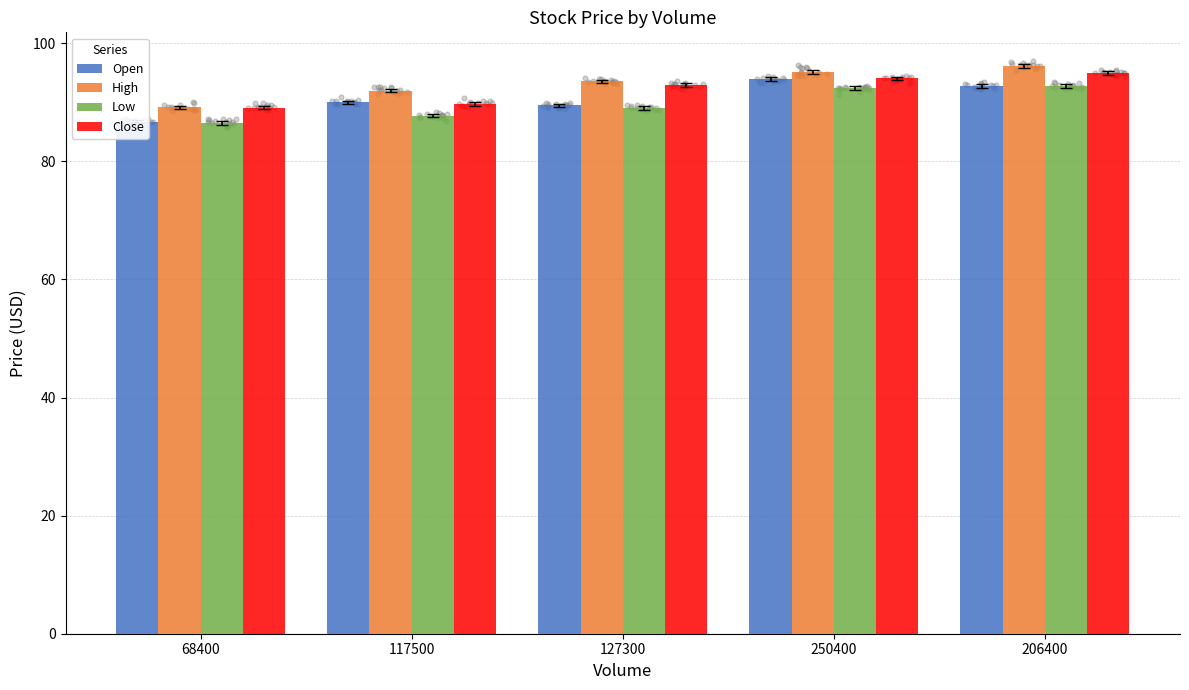

Is the value of Close at 68400 greater than the value of High at 127300?

No